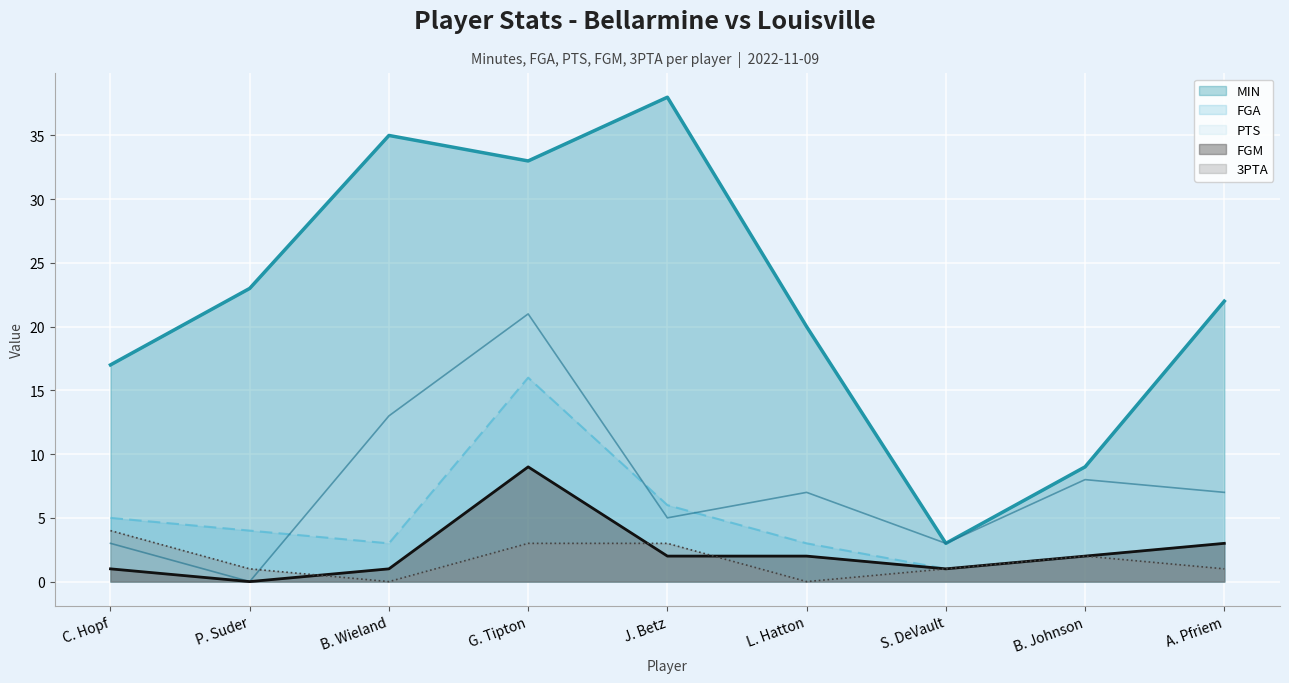

Where is 3PTA nearest to the value 2?

B. Johnson